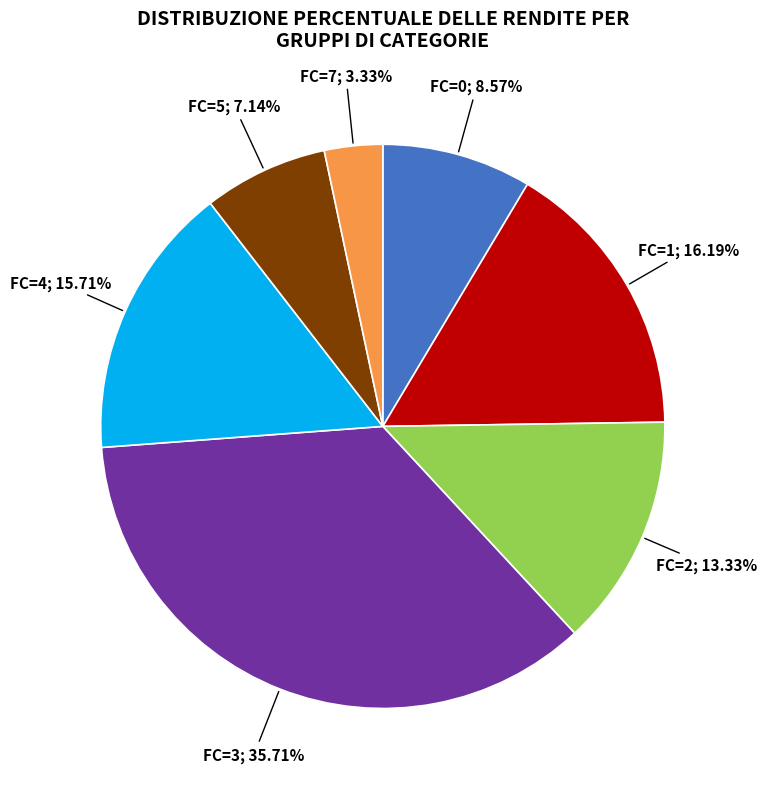

Does any single category account for the majority?

No